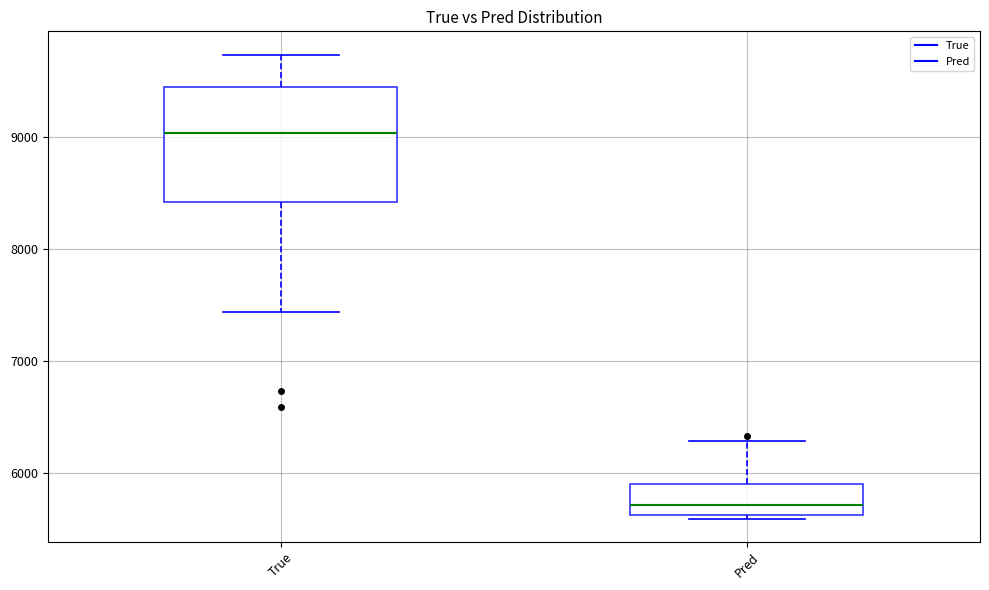

Where does the upper whisker of the box for Pred end on the y-axis? The values are not printed on the chart, so give them approximately, as read against the axis.

6300